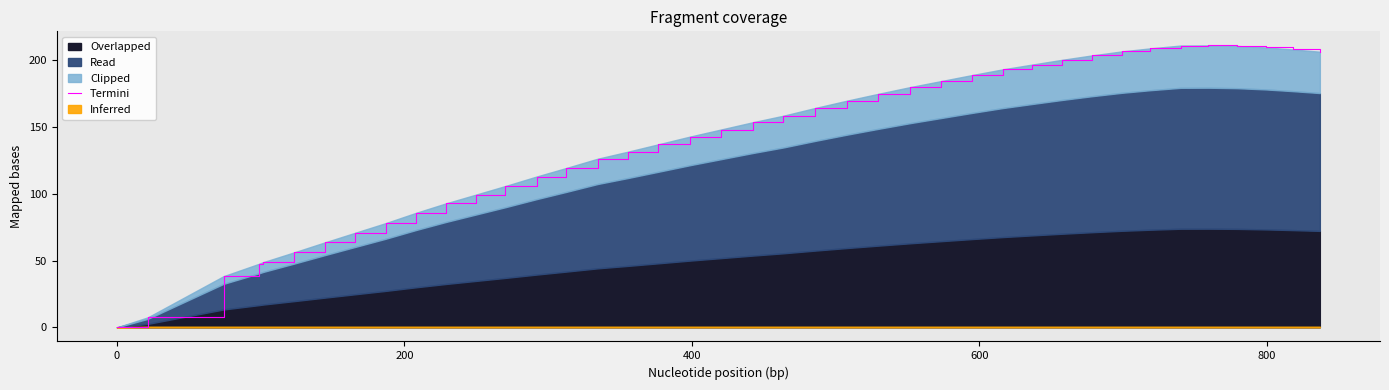

True or false: the data shows 40.4 at 12.

False